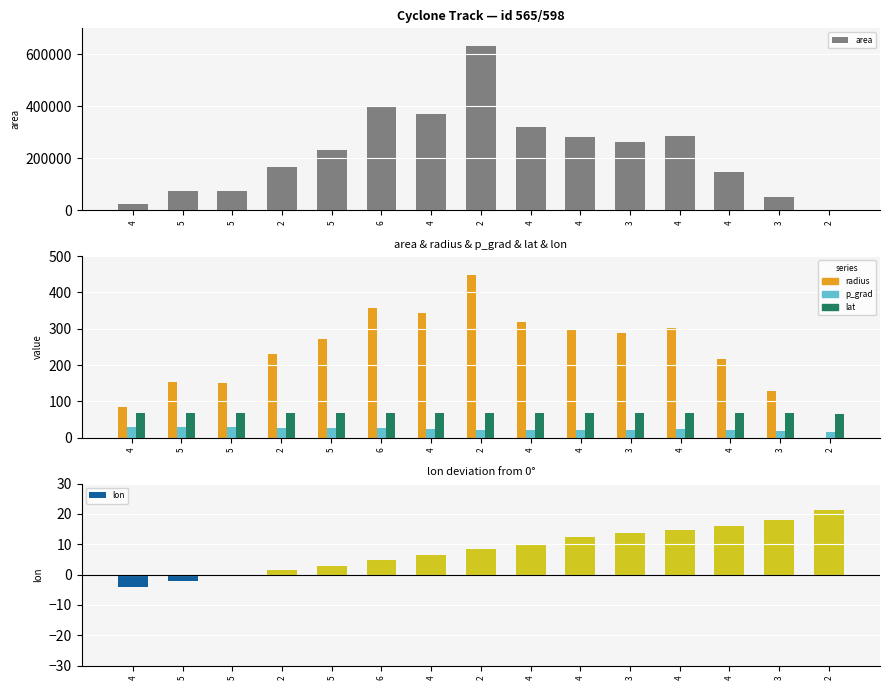

Which series has the largest total across all categories?

area